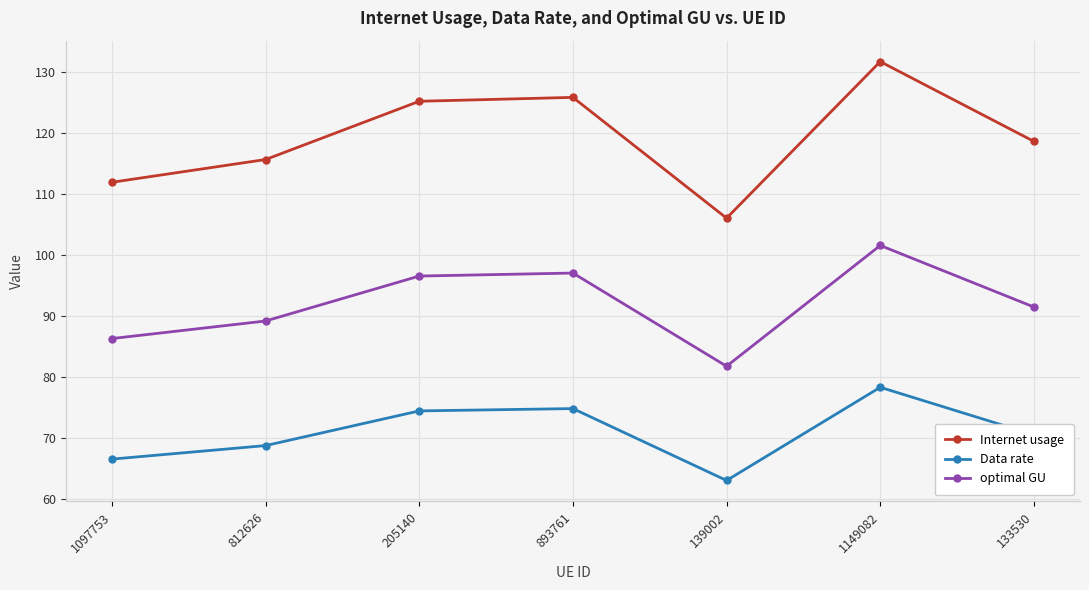

True or false: optimal GU has a value of 43.2 at 133530.

False